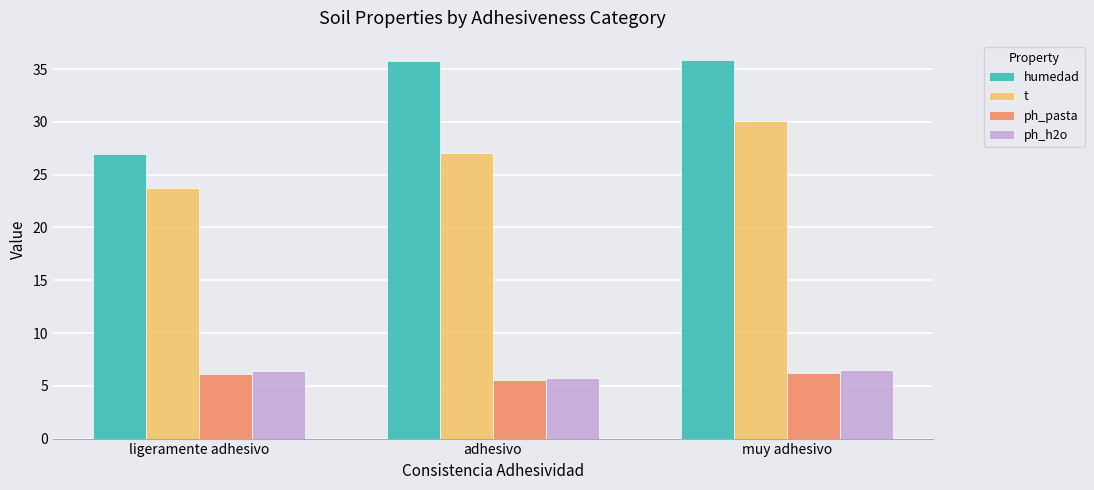

What is the total value across all series at adhesivo?

74.1